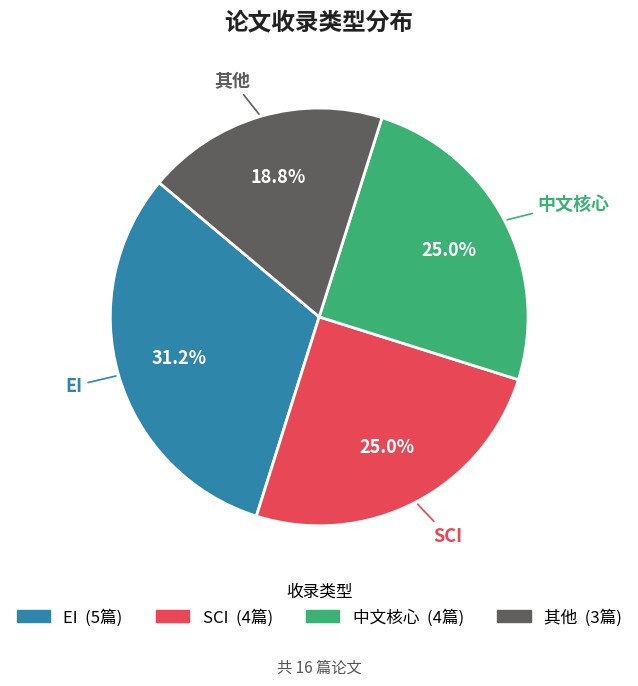

Which slice is the largest?

EI